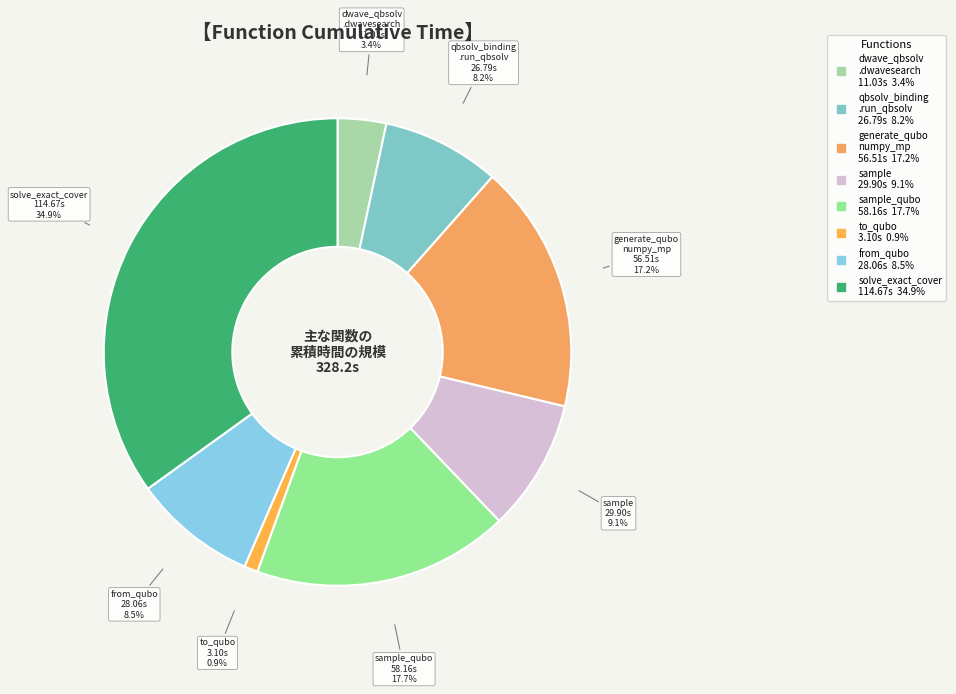

How many slices are in this pie chart?

8